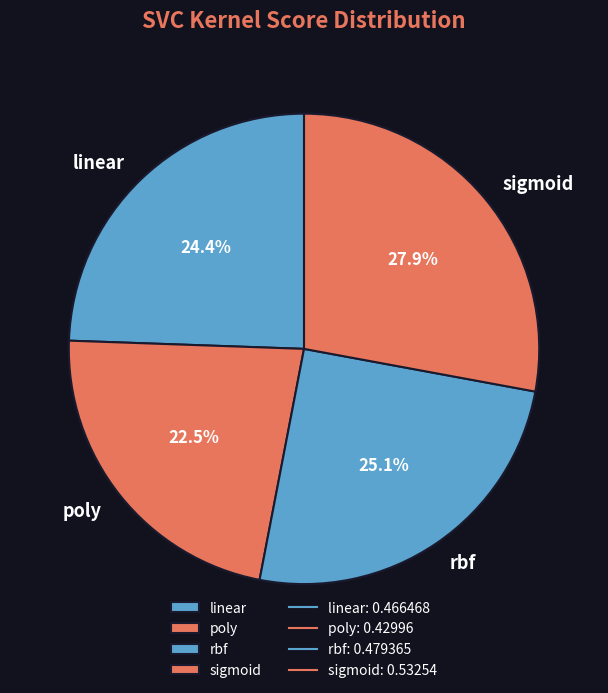

To the nearest percent, what is the difference between the largest and smallest slice percentages?

5%